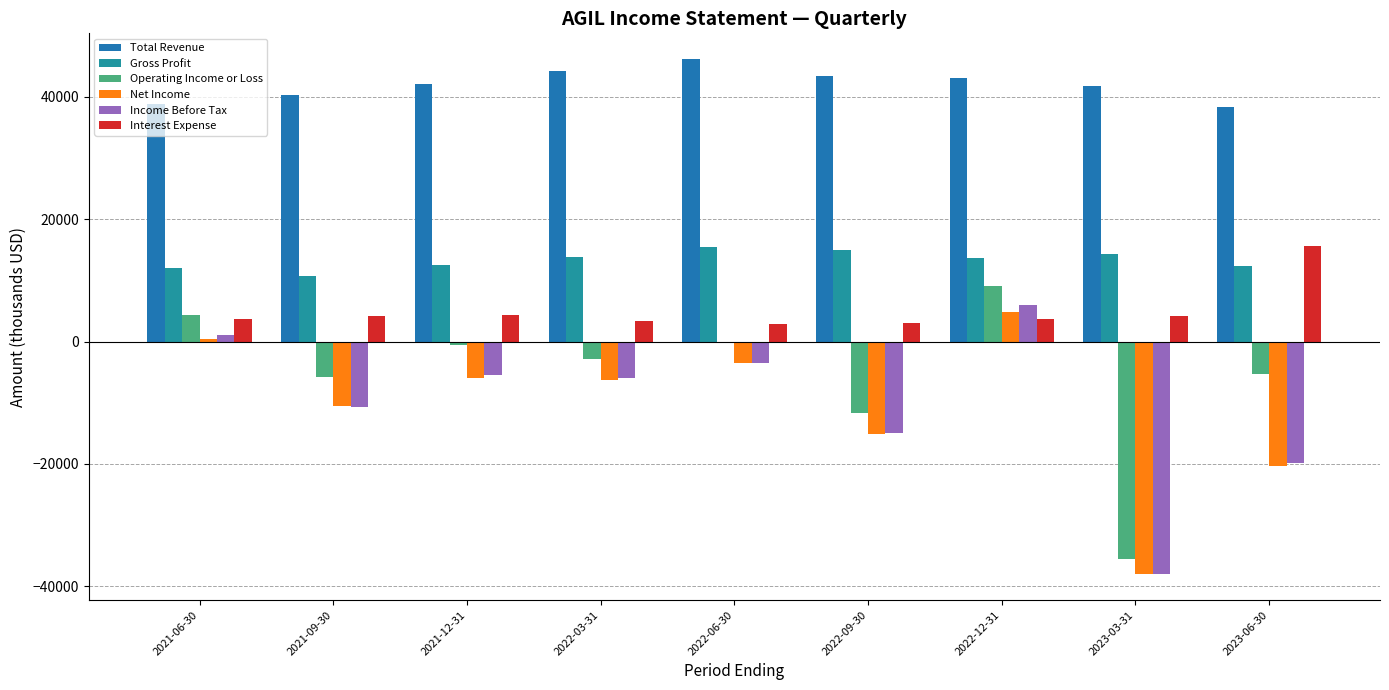

Are the bars horizontal?

No